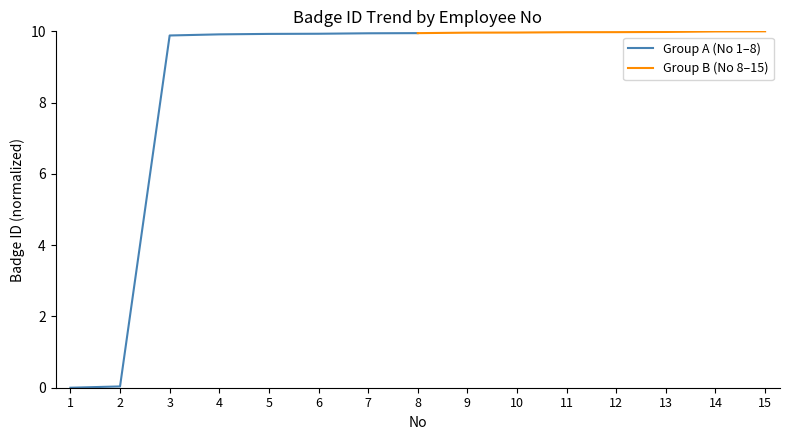

True or false: Group B (No 8–15) and Group A (No 1–8) intersect in this chart.

False